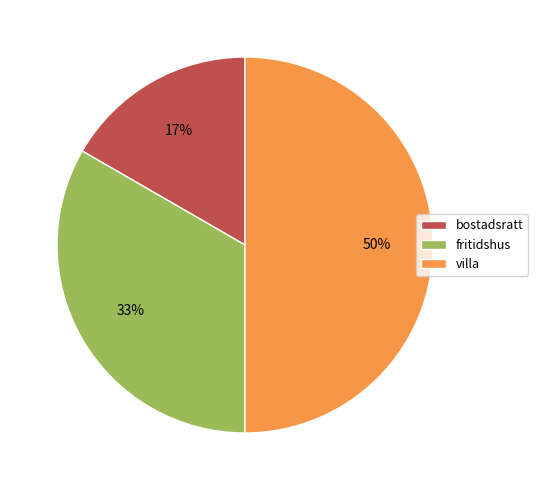

Is it true that bostadsratt is 17% of the pie?

True